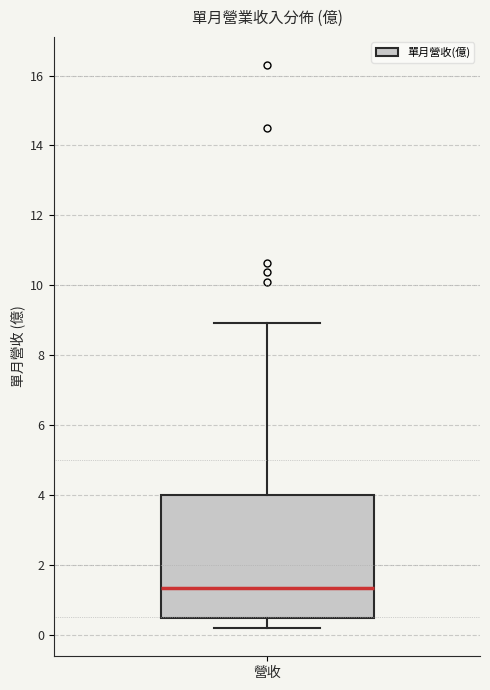

Transcribe this box plot: give where the median line is, the range the box spans, and where the two whiskers end, as read against the y-axis. The values are not printed on the chart, so give them approximately, as read against the axis.

median 1.4, box 0.4 to 4.0, whiskers 0.2 to 9.0